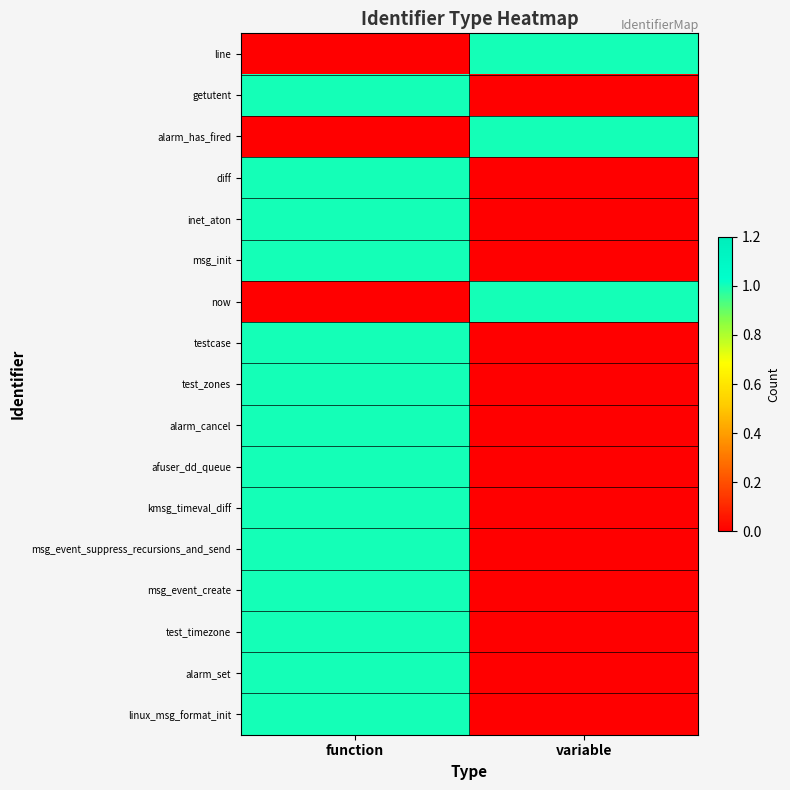

Between function and variable, which series saw the biggest shift?

line